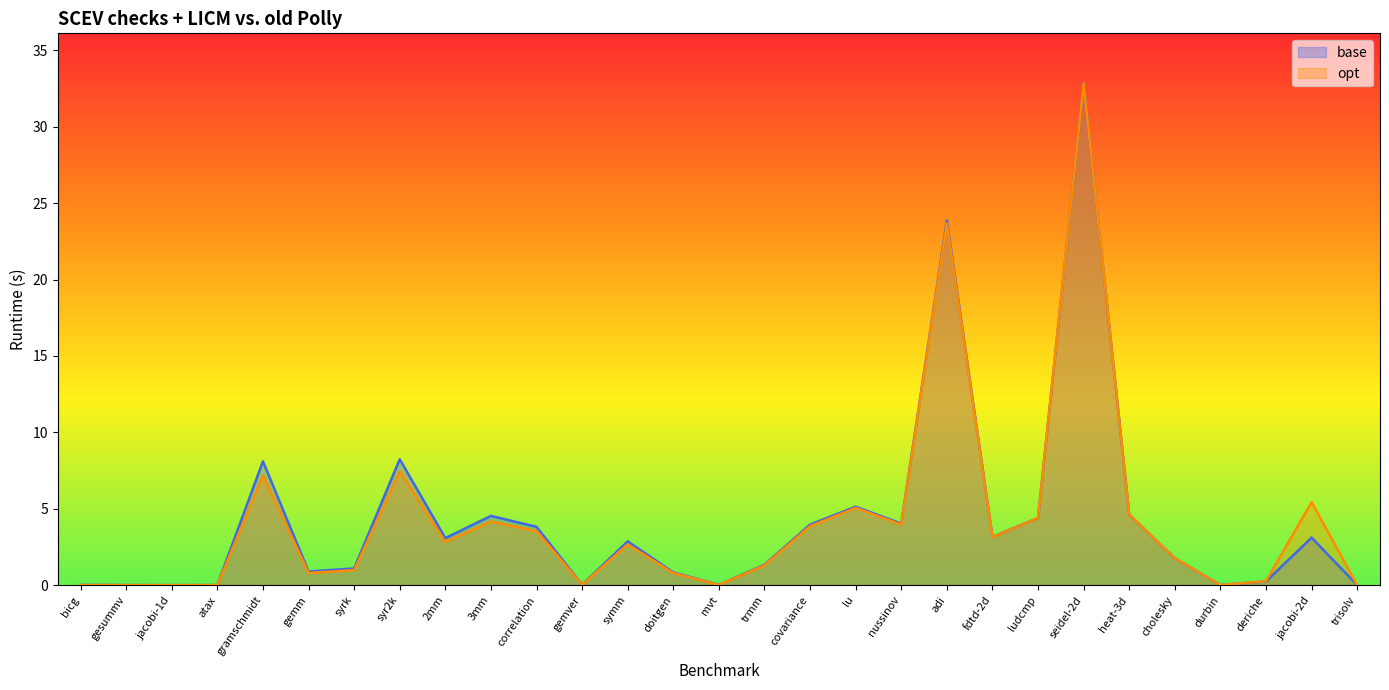

What position from the right is fdtd-2d?

9